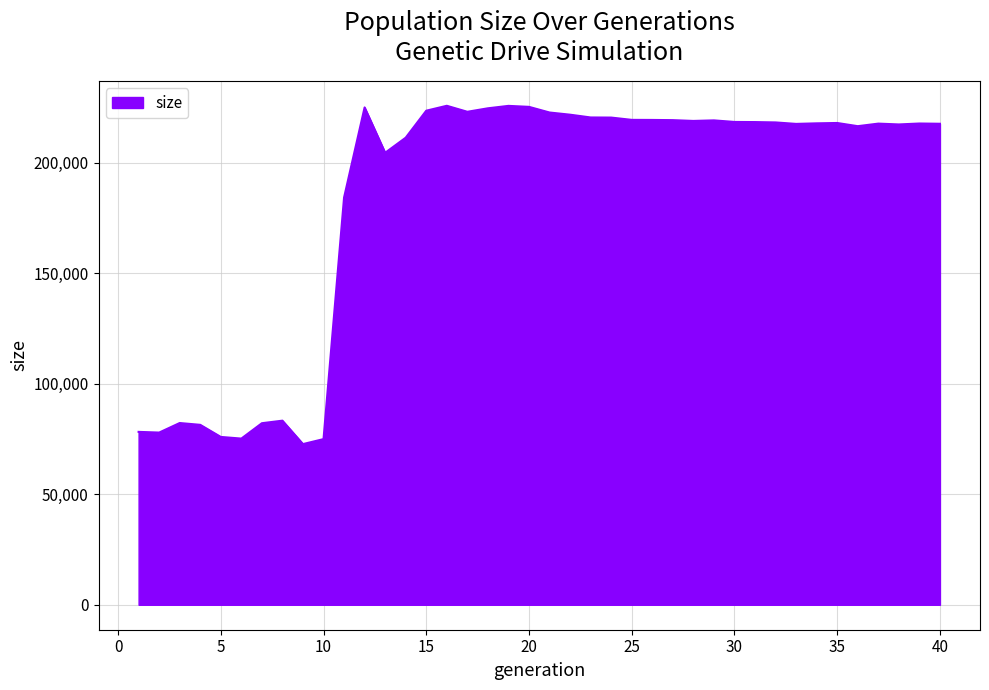

What is the smallest value displayed?

72677